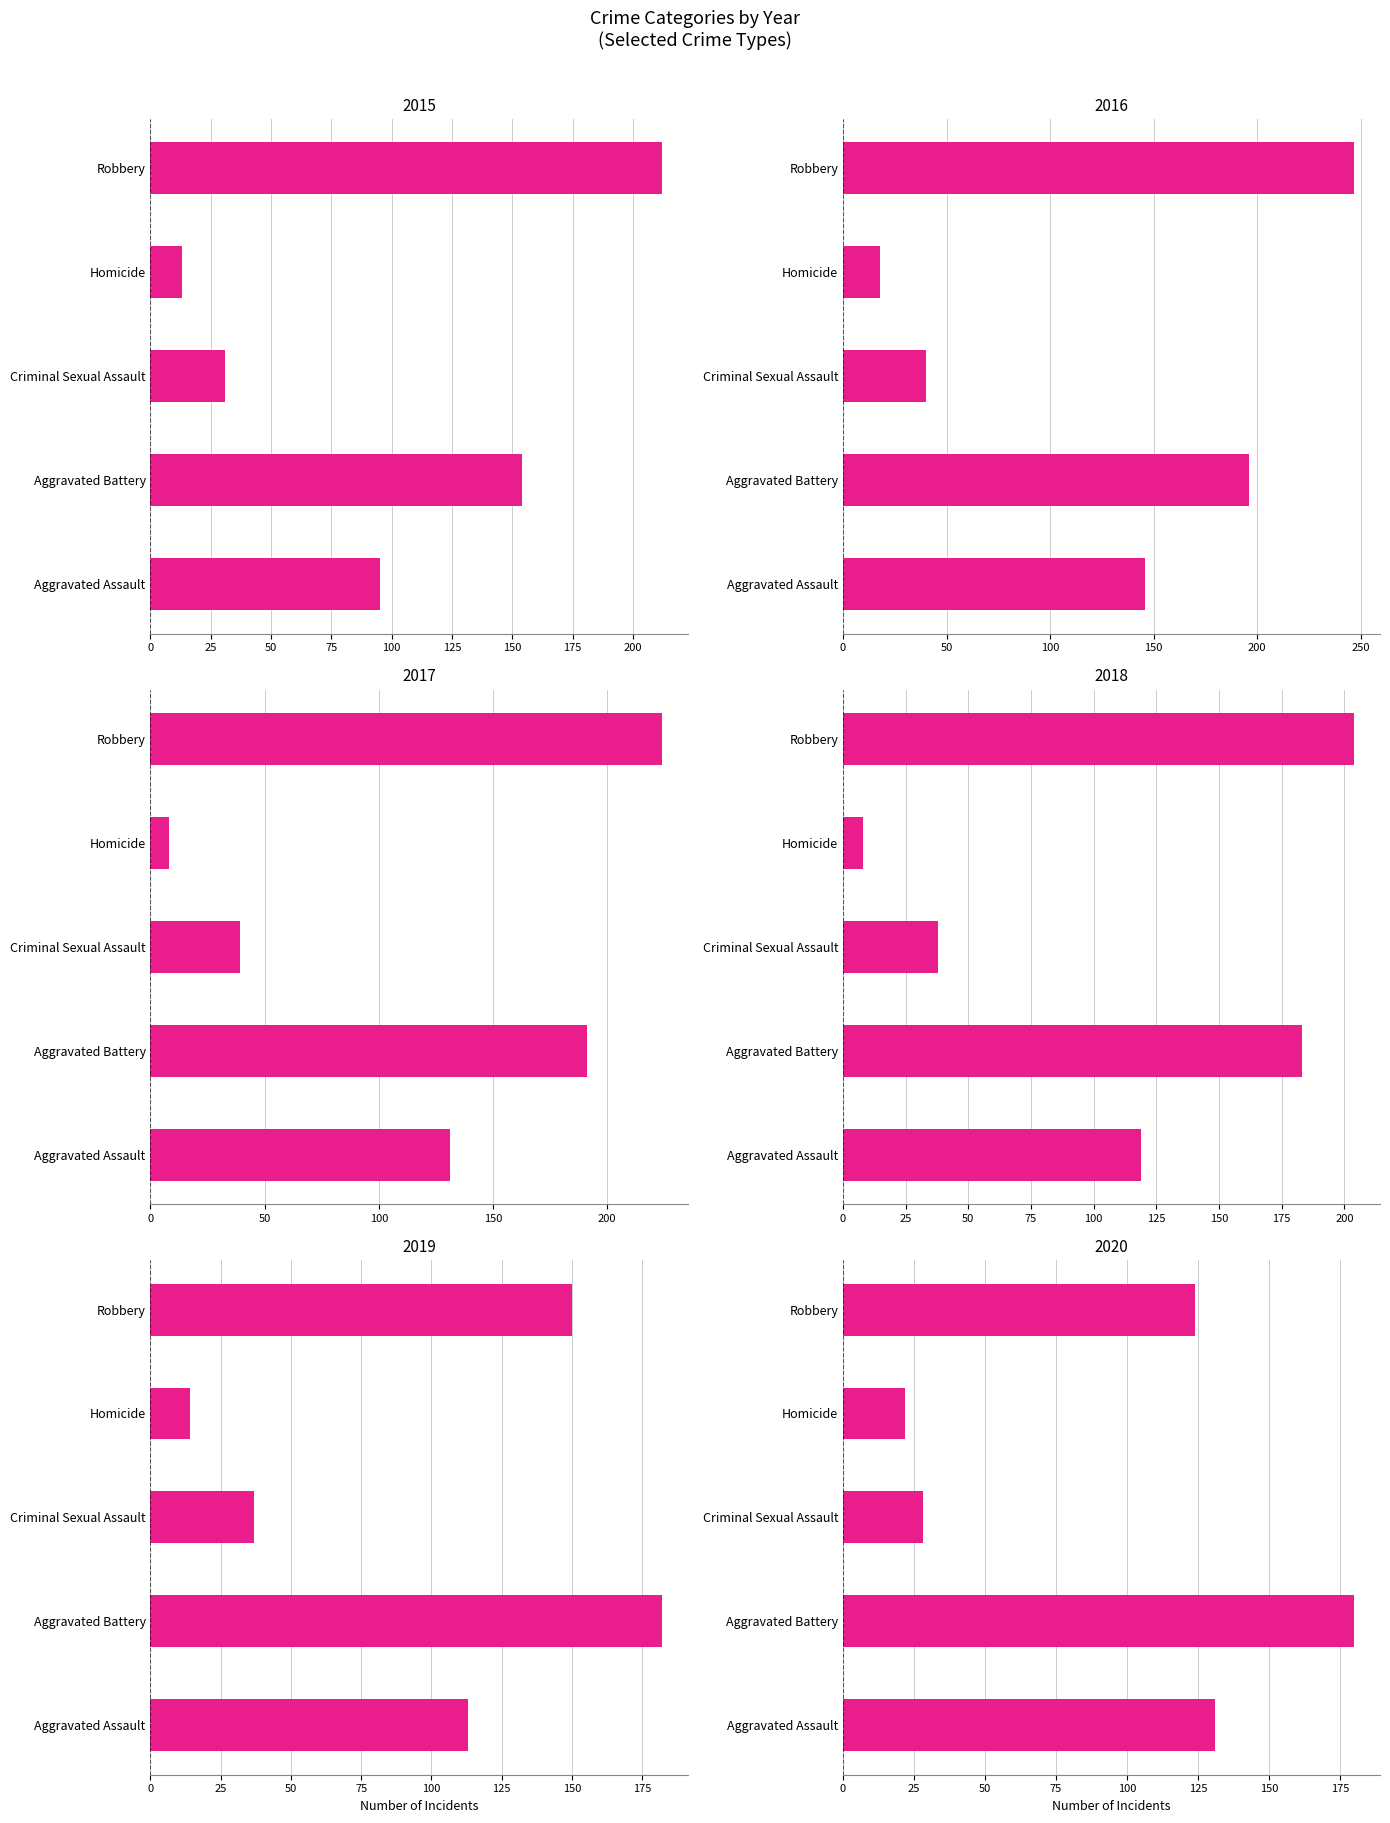

Is it true that 2016 equals 84 at Aggravated Assault?

False